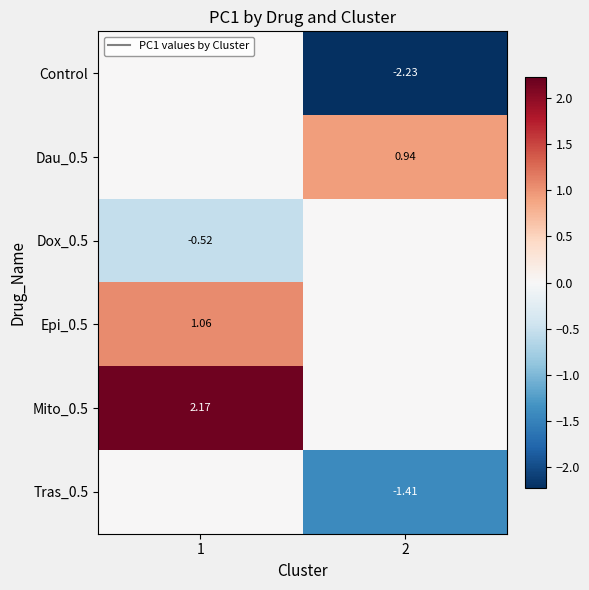

List the series in order of their peak value, lowest first.

Control, Dox_0.5, Tras_0.5, Dau_0.5, Epi_0.5, Mito_0.5